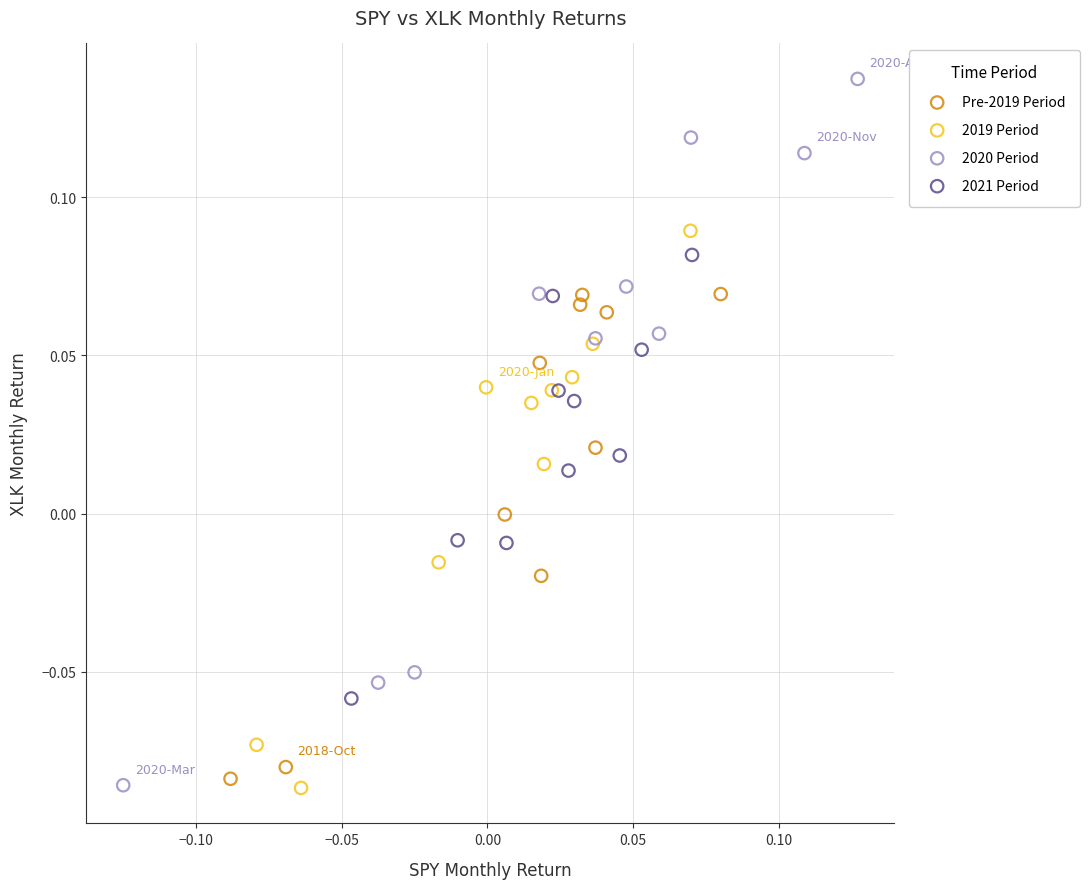

Which series reaches the maximum Y coordinate?

2020 Period